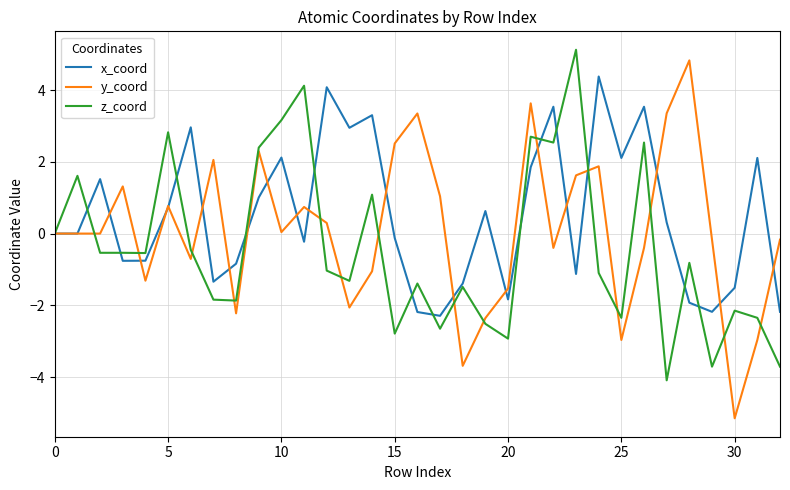

Which series has the largest range (max minus min)?

y_coord